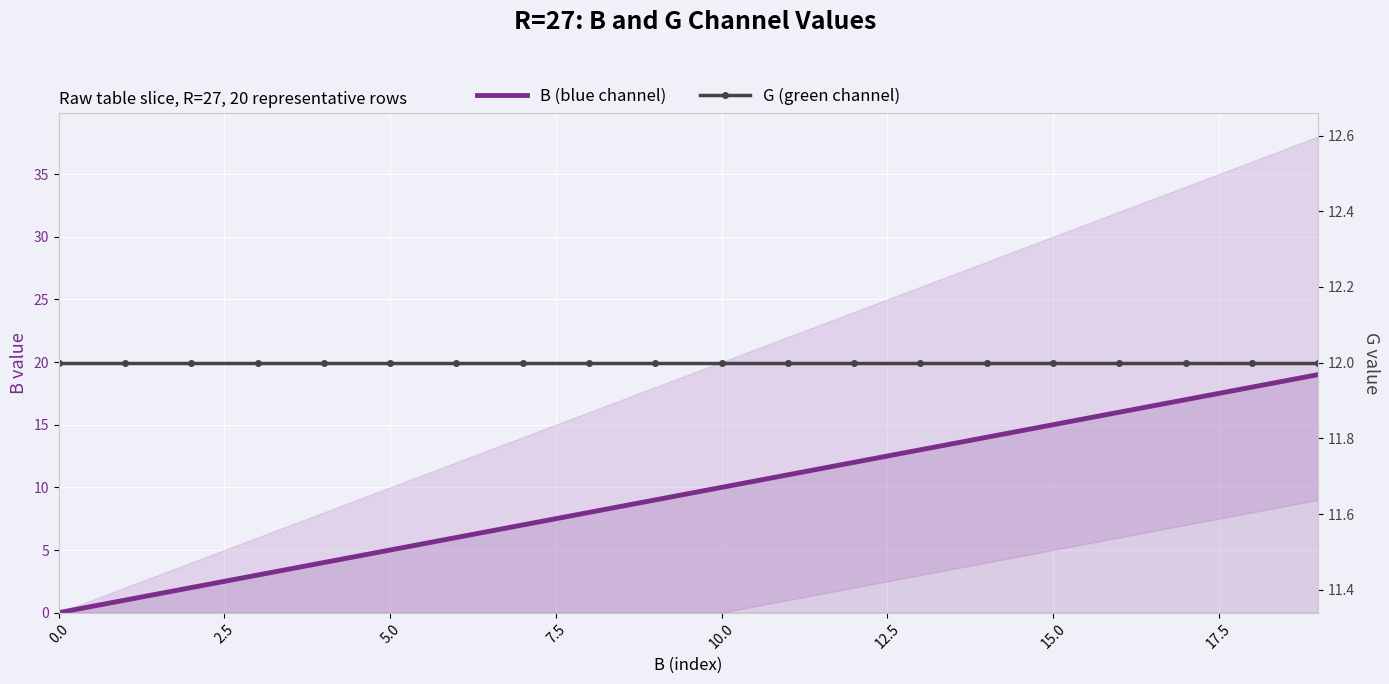

Is this an area chart (filled region under the line)?

No